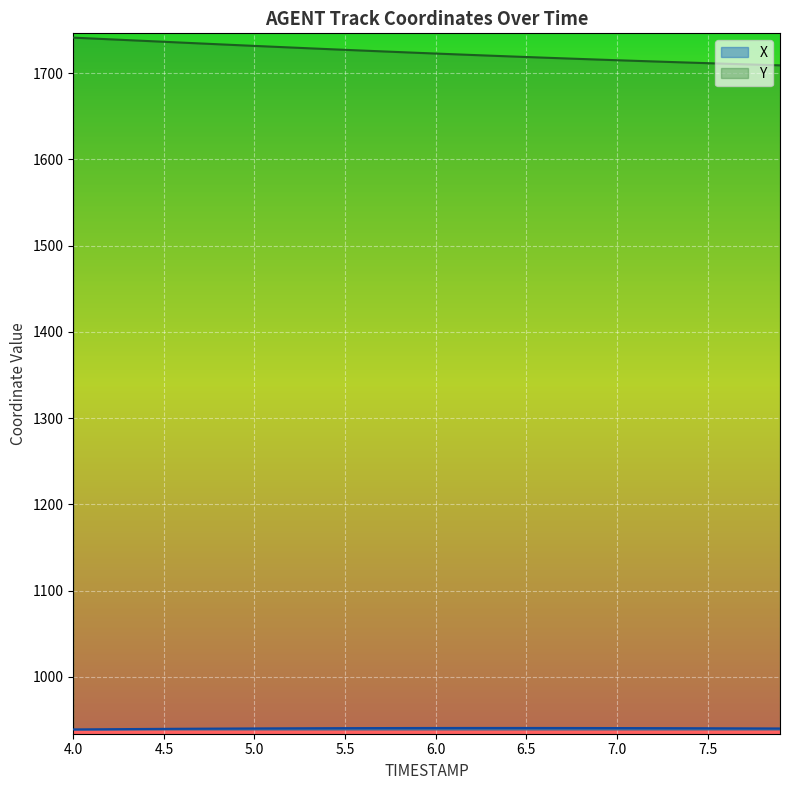

Which series has the largest total across all categories?

Y